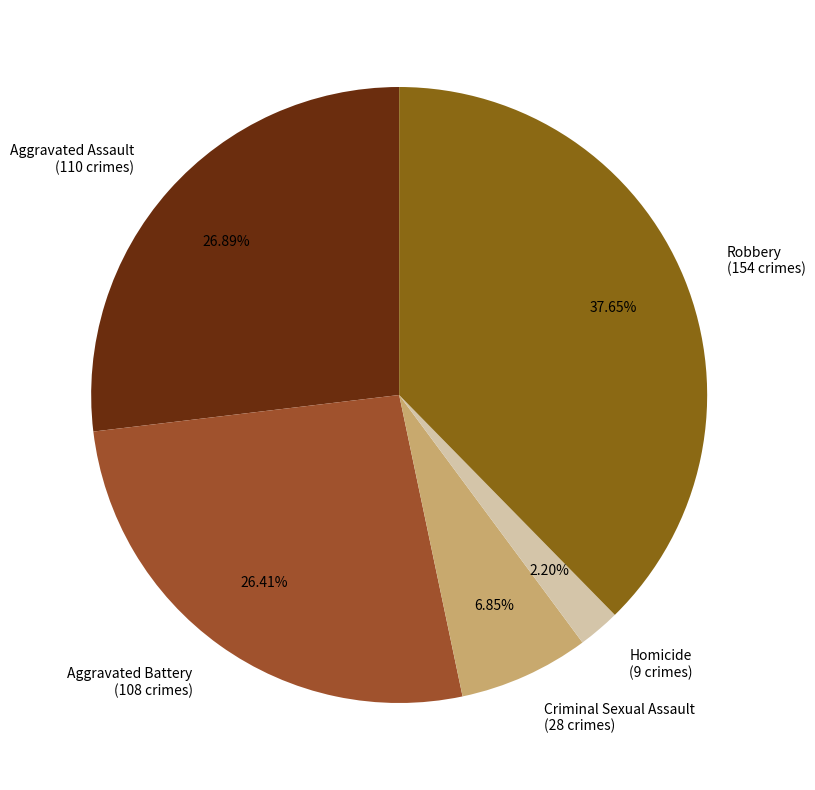

Combined, do Robbery and Aggravated Assault account for over 50%?

Yes